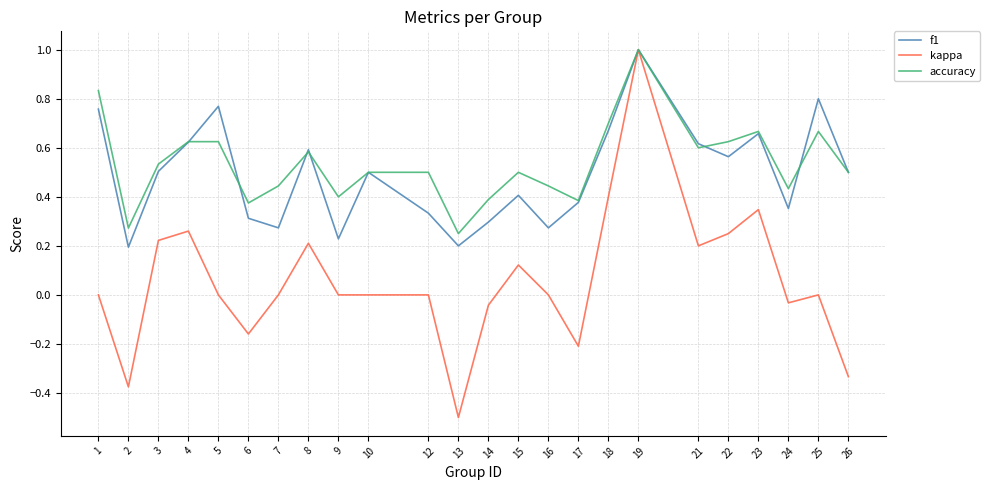

Which series has the widest spread of values?

kappa